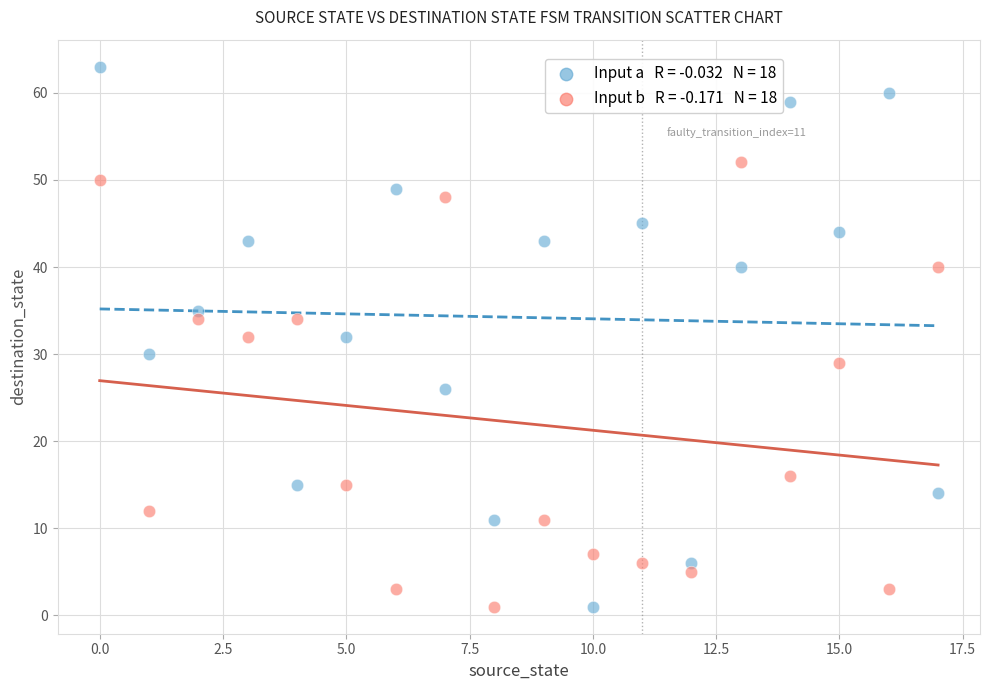

Across all data points, what is the range of Y values (max minus min)?

62